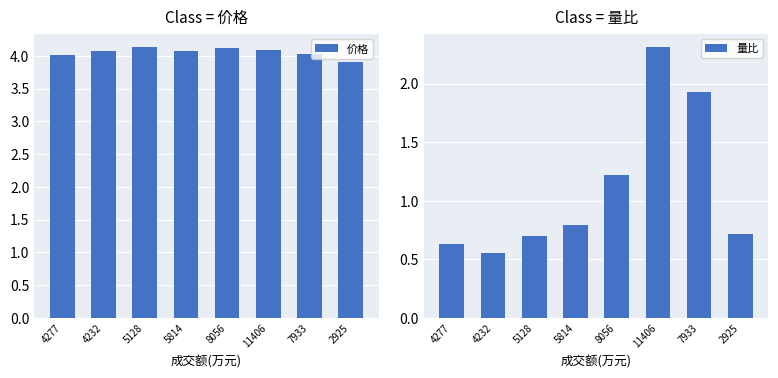

List the series in order of their peak value, lowest first.

量比, 价格